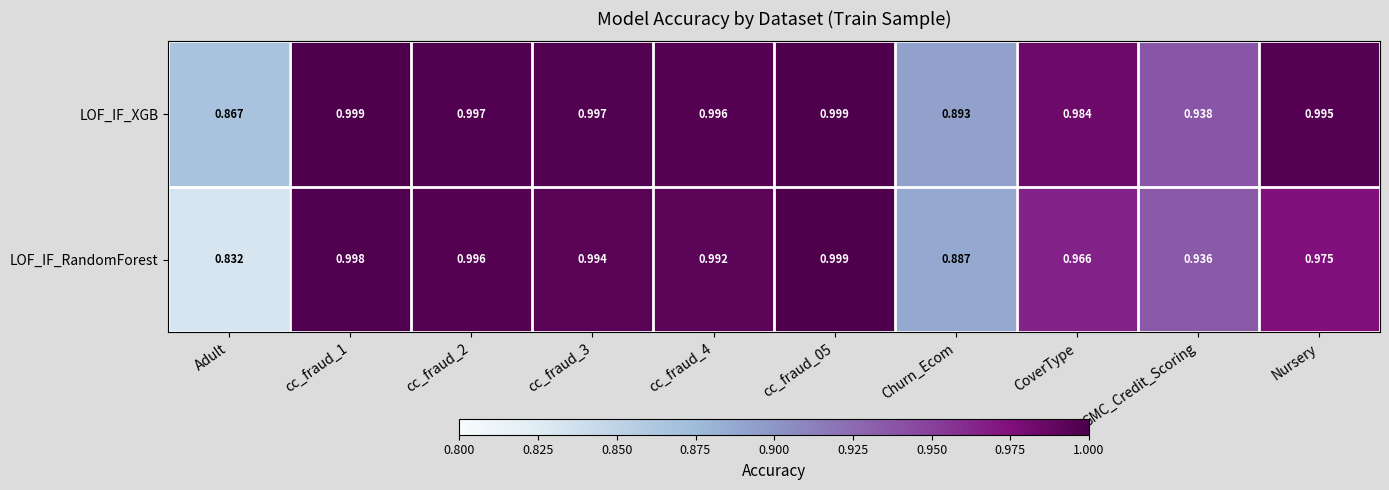

At which category is the sum across all series the highest?

cc_fraud_05